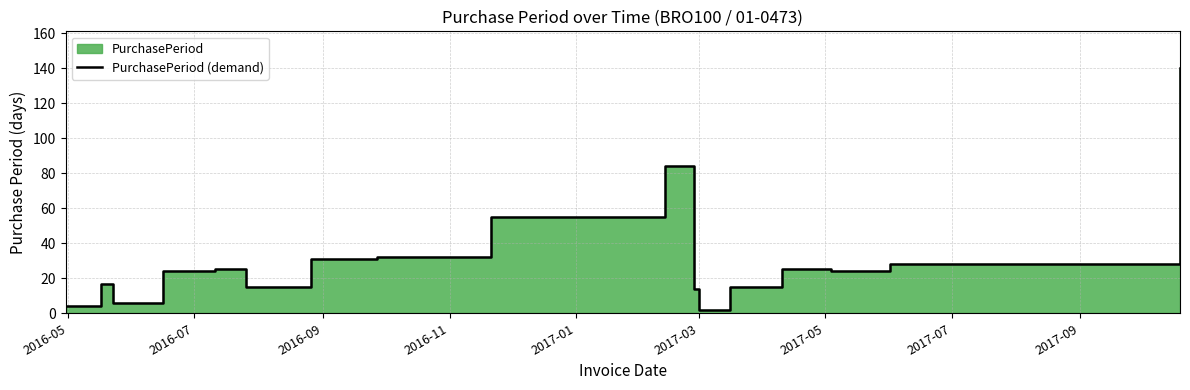

How many values are below 24?

7